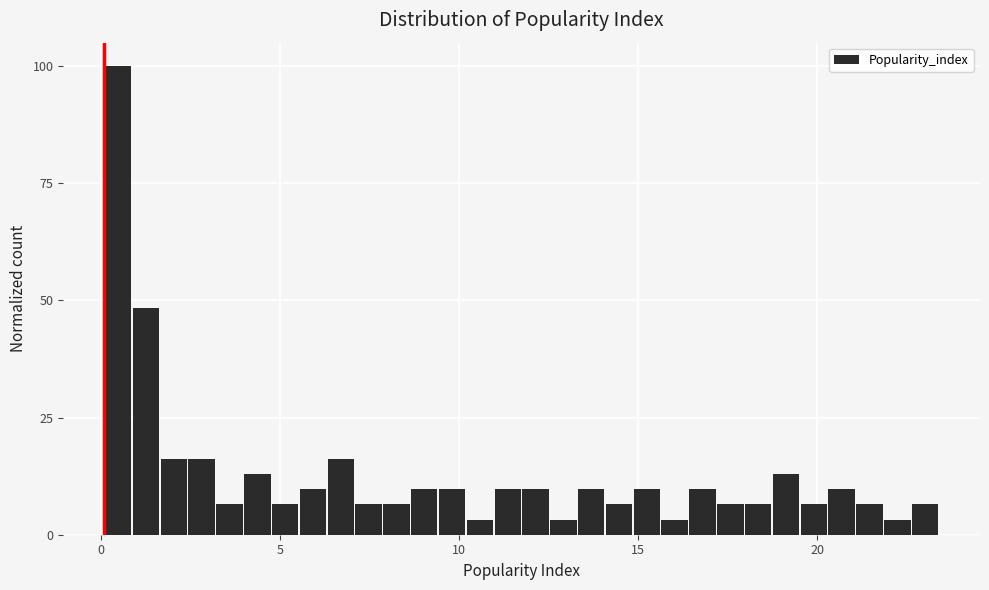

Read against the x-axis, roughly where is the centre of the tallest bar?

0.5